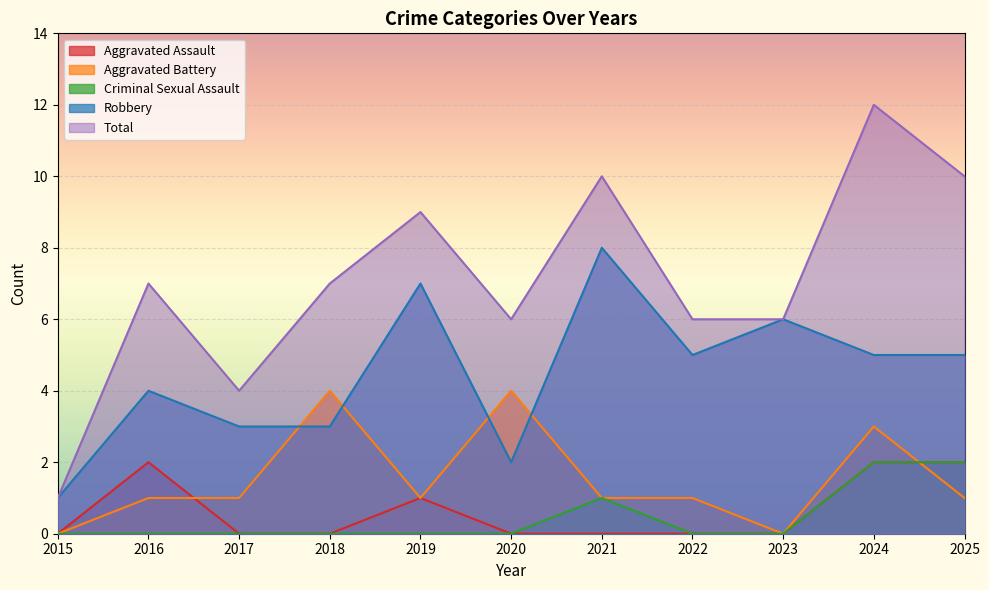

Which series changed the most between 2018 and 2019?

Robbery